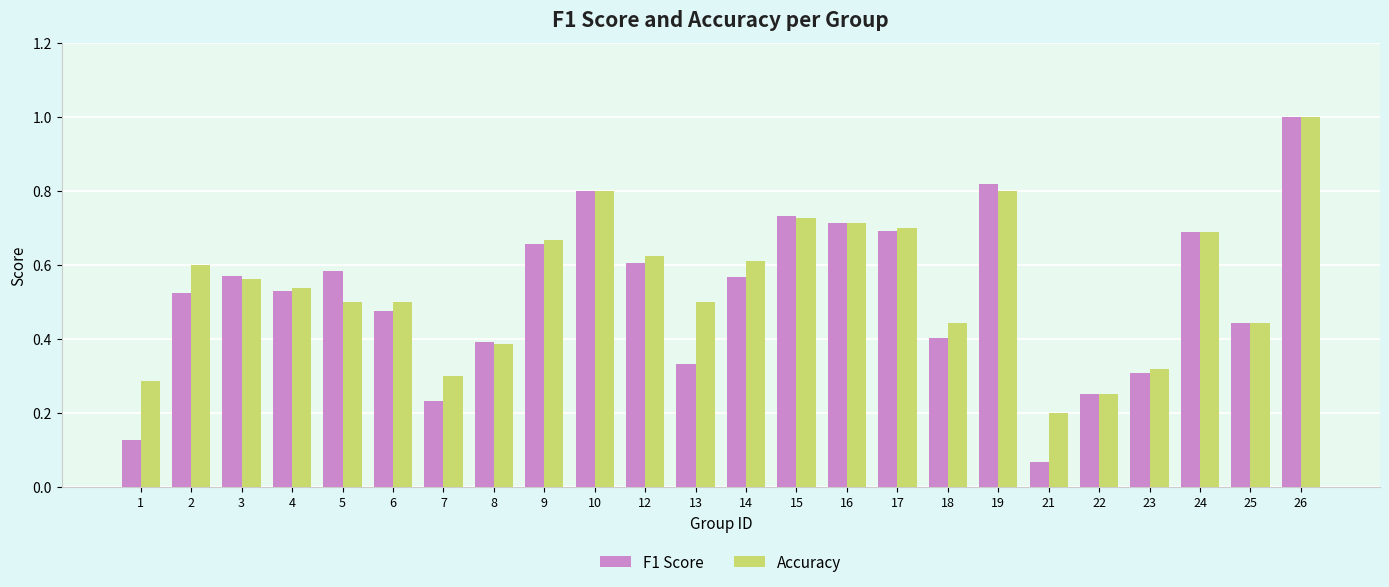

True or false: Accuracy has a value of 0.4 at 18.

True